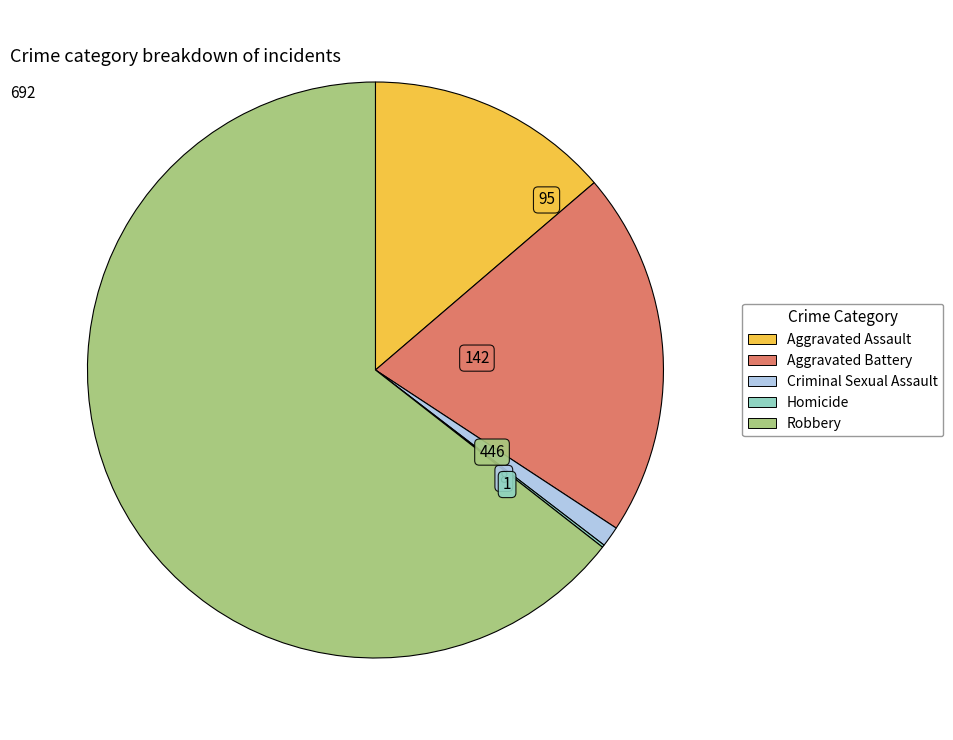

Is the sum of Aggravated Assault and Criminal Sexual Assault greater than half?

No